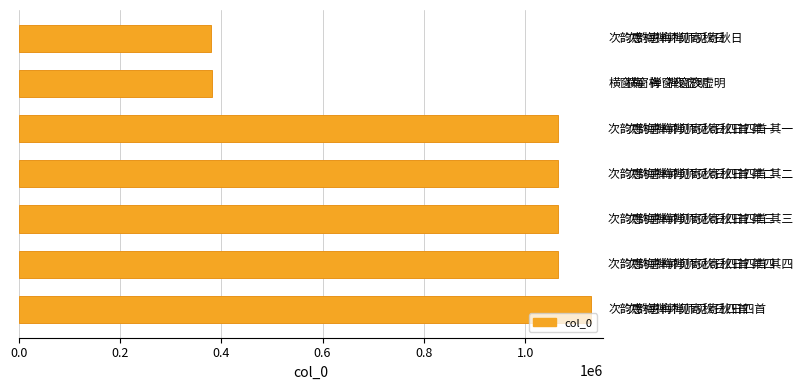

Count the number of categories in the chart.

7